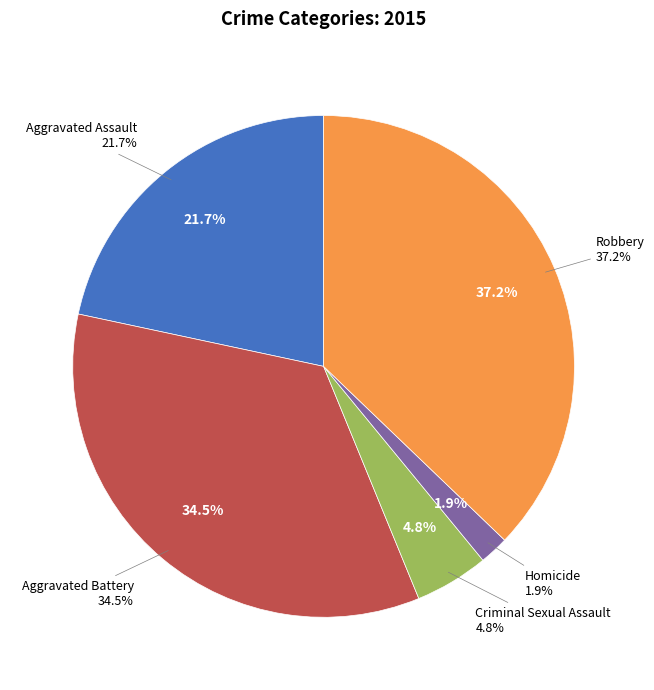

What is the ratio of the value at Aggravated Assault to the value at Aggravated Battery?

0.6